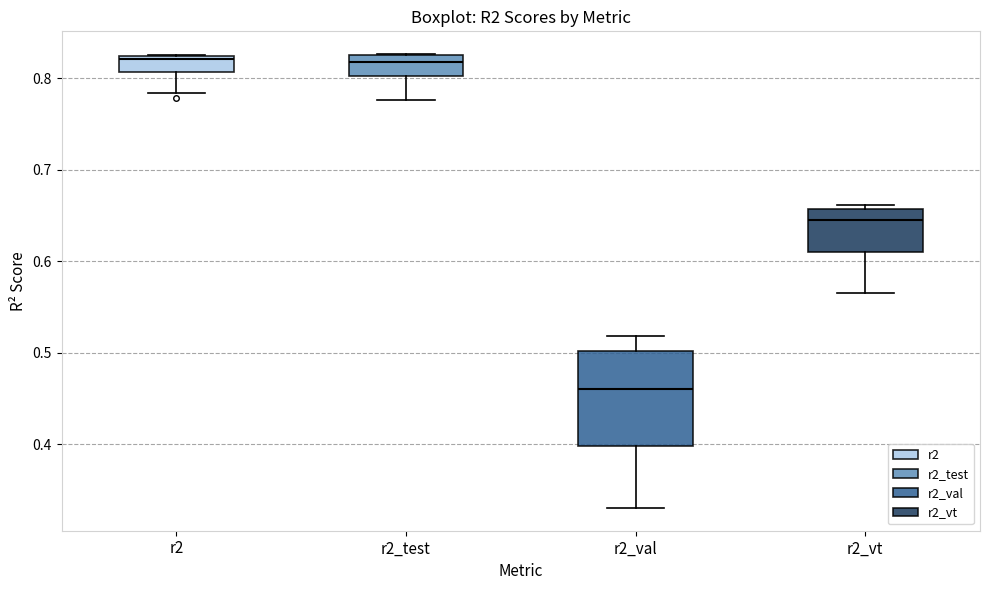

Where is the lower edge of the box for r2_test on the y-axis? The values are not printed on the chart, so give them approximately, as read against the axis.

0.80